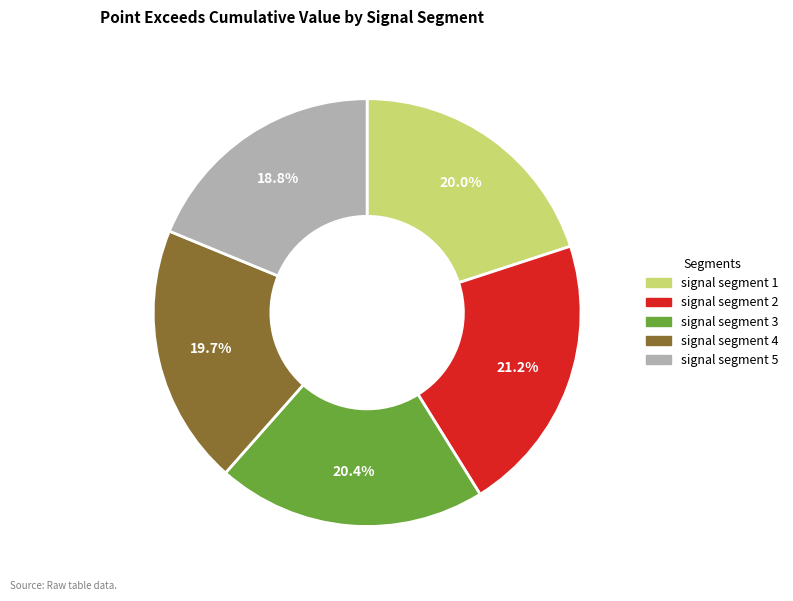

What is the smallest slice in the pie chart?

signal segment 5